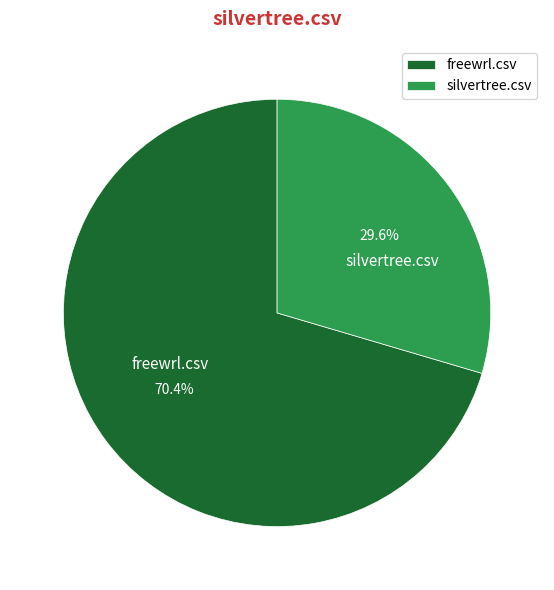

To the nearest percent, what is the average slice percentage?

50%